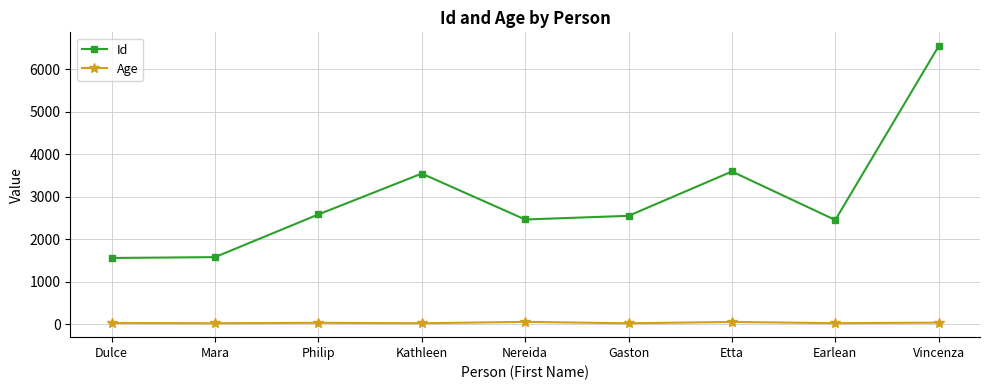

Which label corresponds to the largest value in the chart?

Vincenza